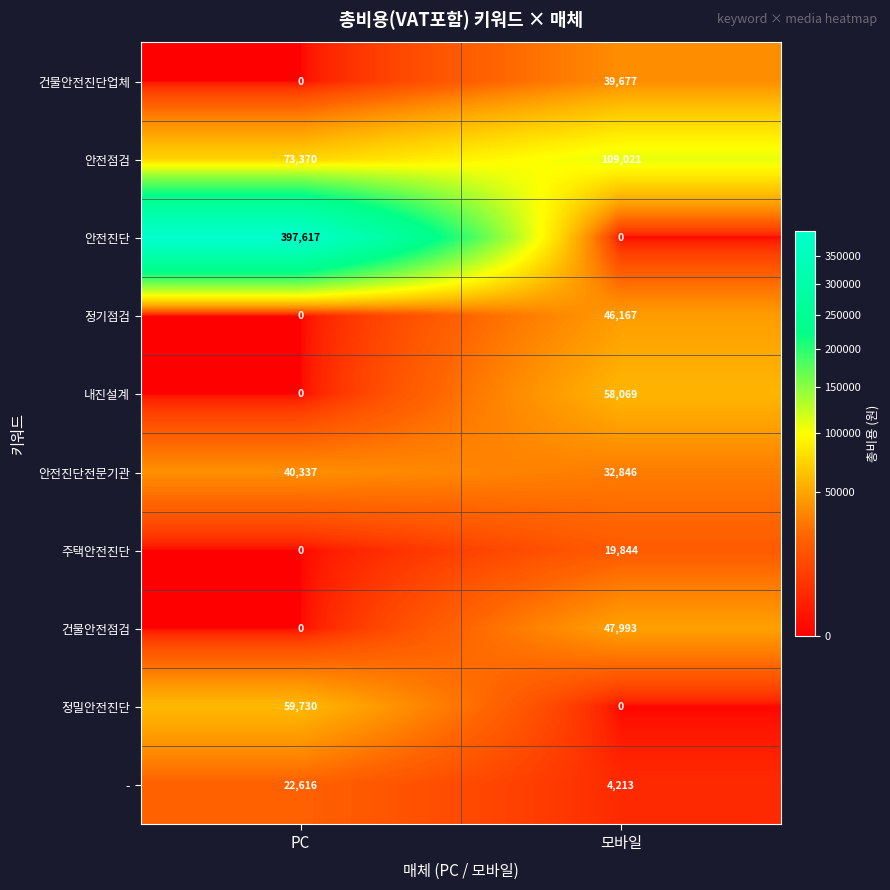

What is the greatest value displayed?

397617